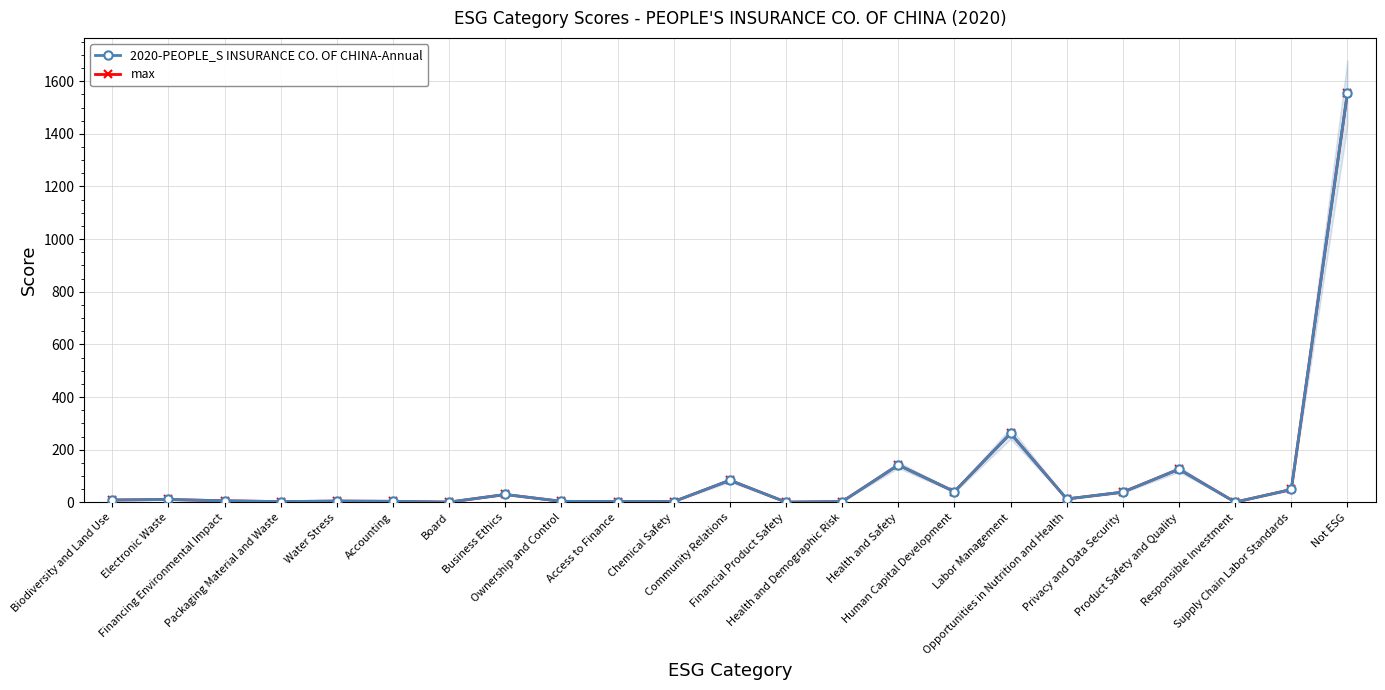

At which label is 2020-PEOPLE_S INSURANCE CO. OF CHINA-Annual closest to 778?

Labor Management